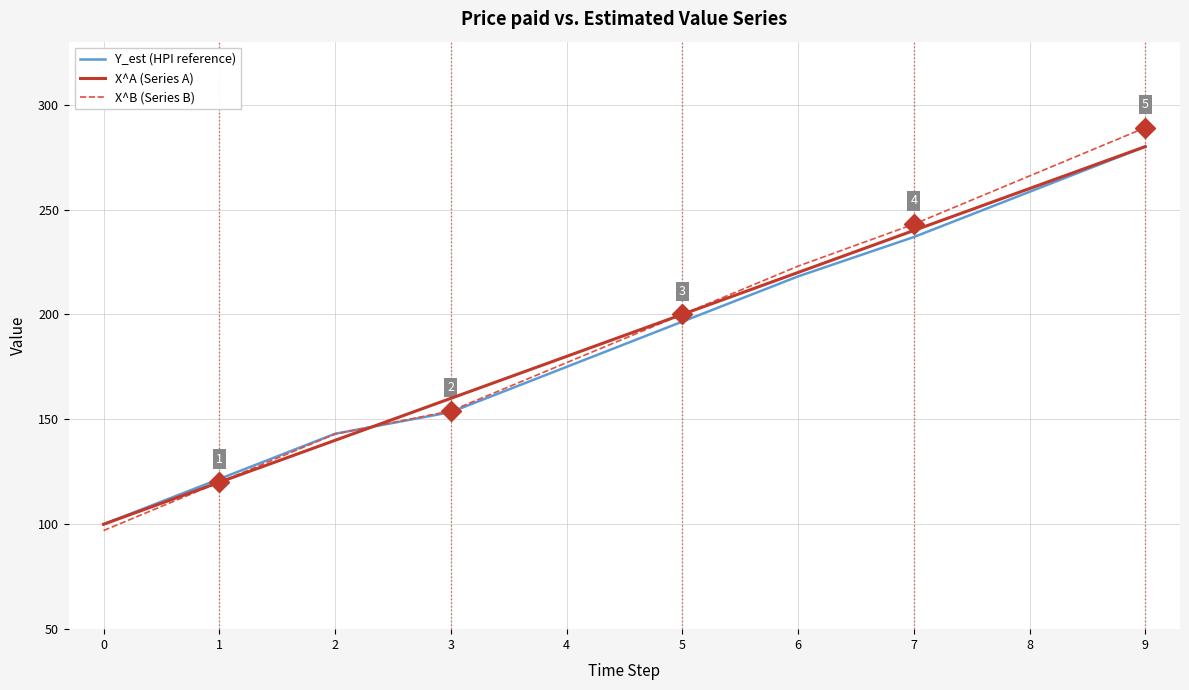

Is the value of X^A (Series A) at 3 greater than the value of X^B (Series B) at 7?

No